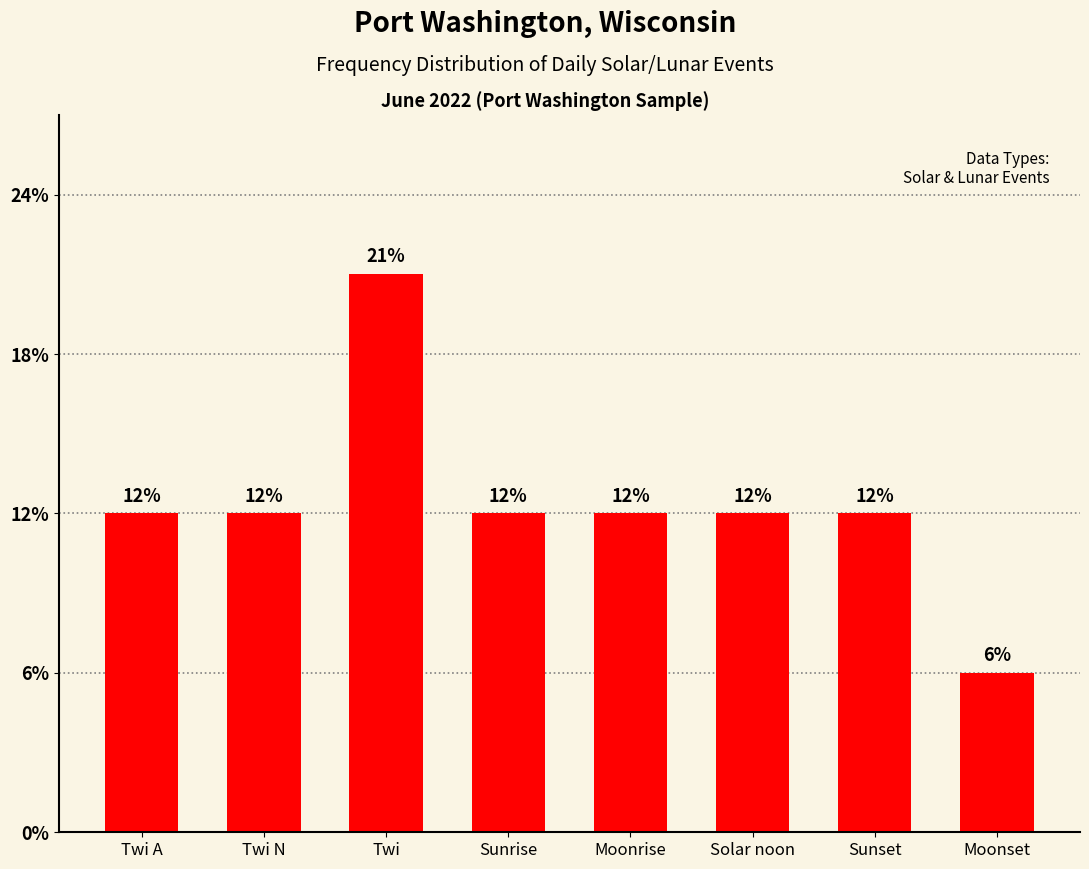

The chart shows a value of 3 at Sunset. True or false?

False